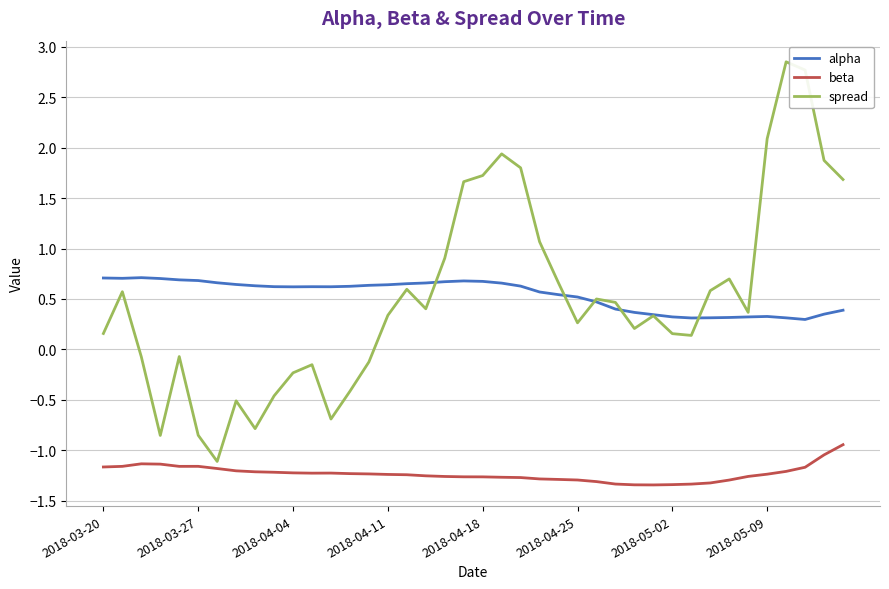

How many interior local peaks does the spread series have?

10